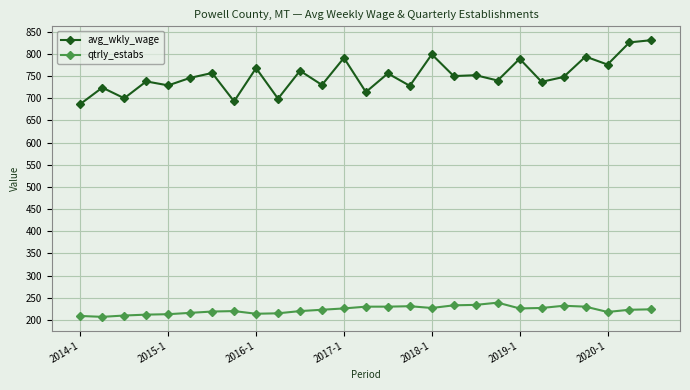

What is the maximum value for qtrly_estabs?

239